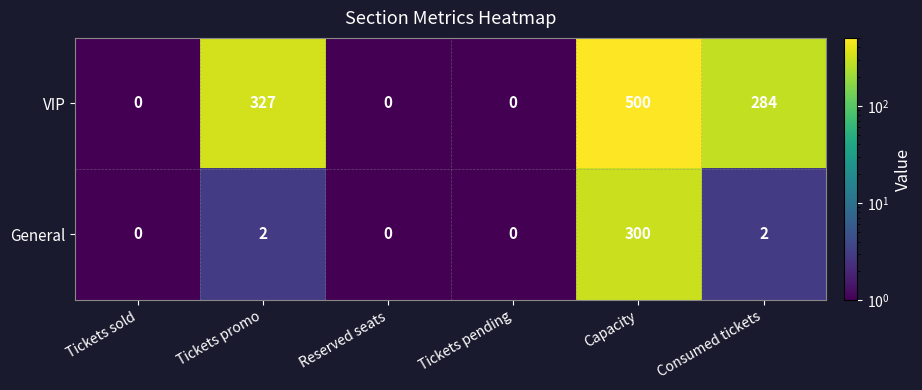

What is the greatest value displayed?

500